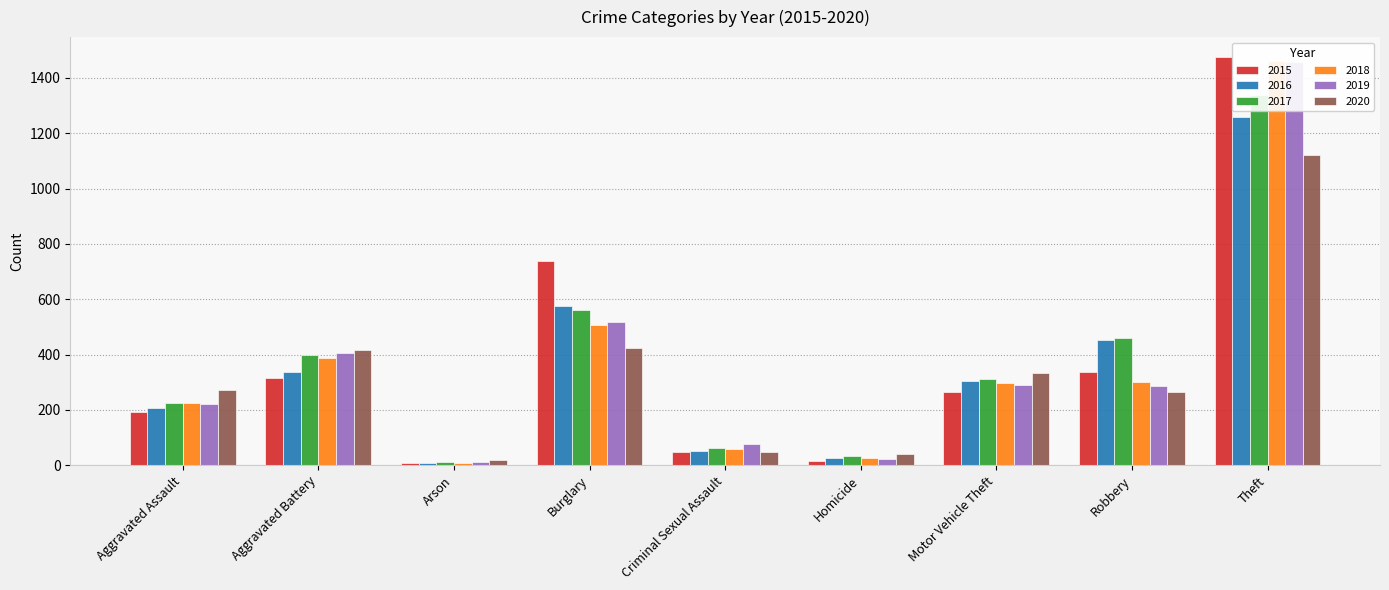

Count the number of data series in this chart.

6